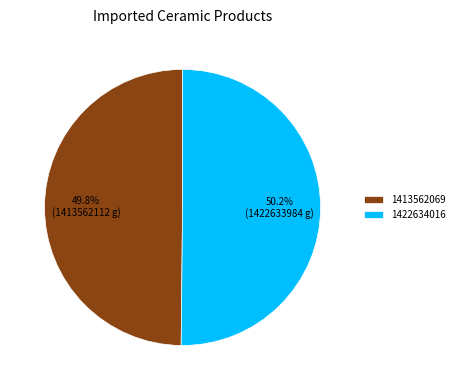

How many segments does this pie chart have?

2